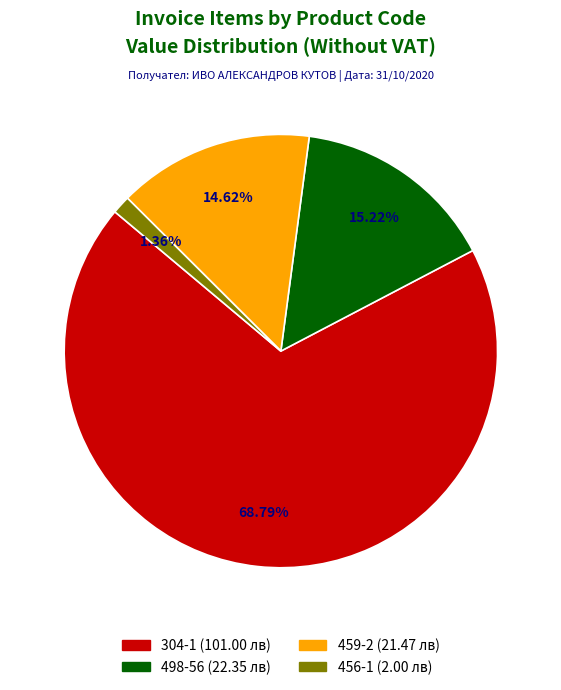

The 498-56 slice represents 3% of the pie. True or false?

False